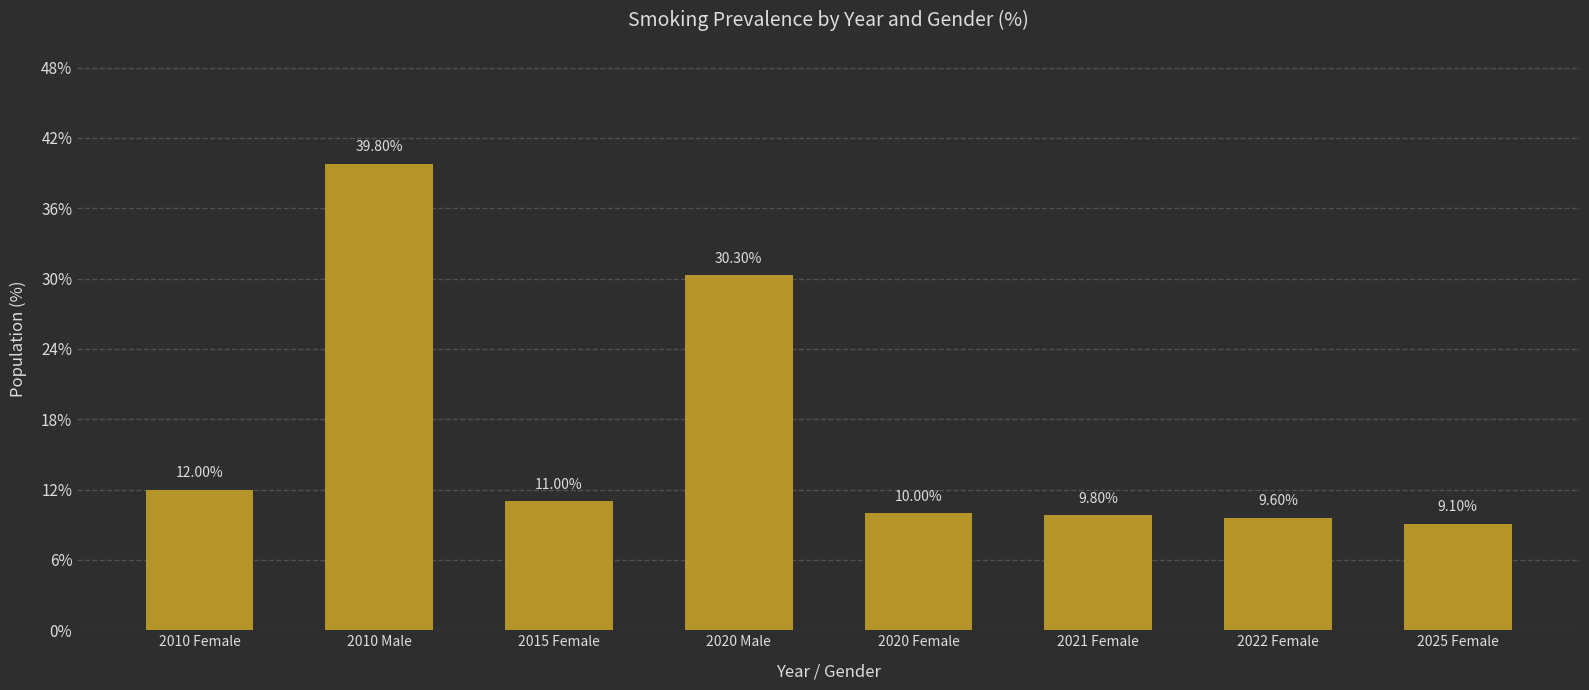

Rank the categories by value from lowest to highest.

2025 Female, 2022 Female, 2021 Female, 2020 Female, 2015 Female, 2010 Female, 2020 Male, 2010 Male